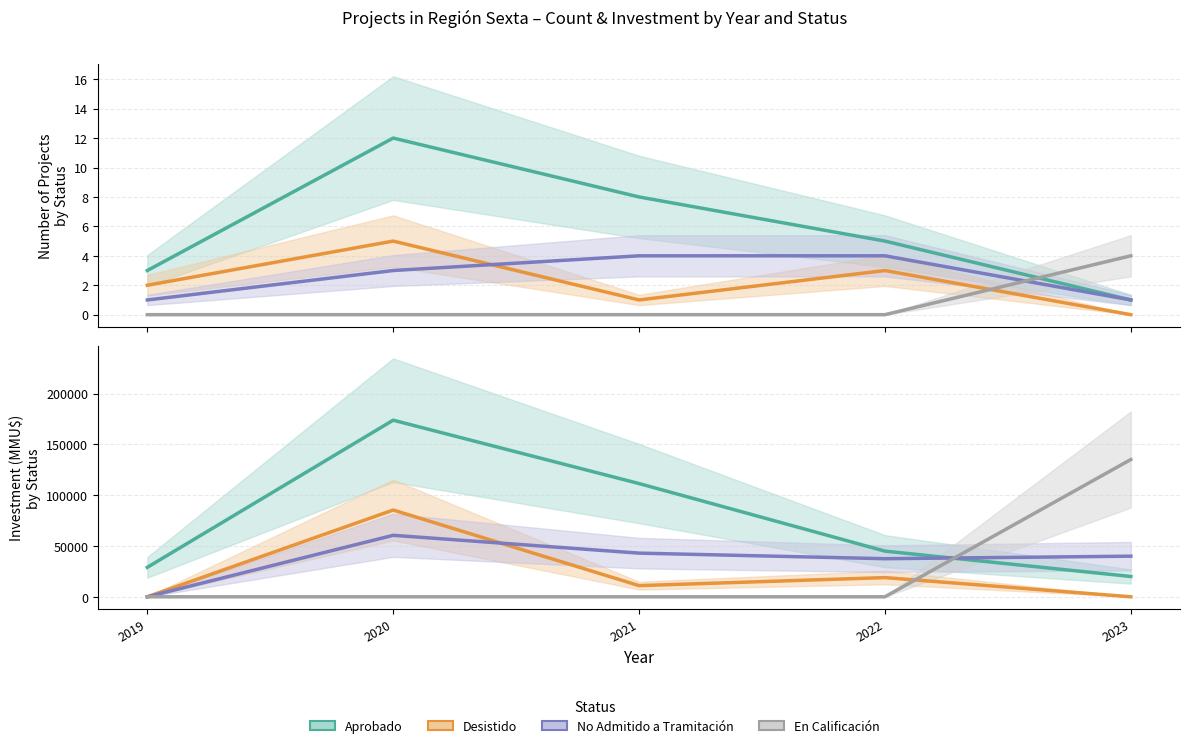

Which category has the lowest value in the En Calificación series?

2019